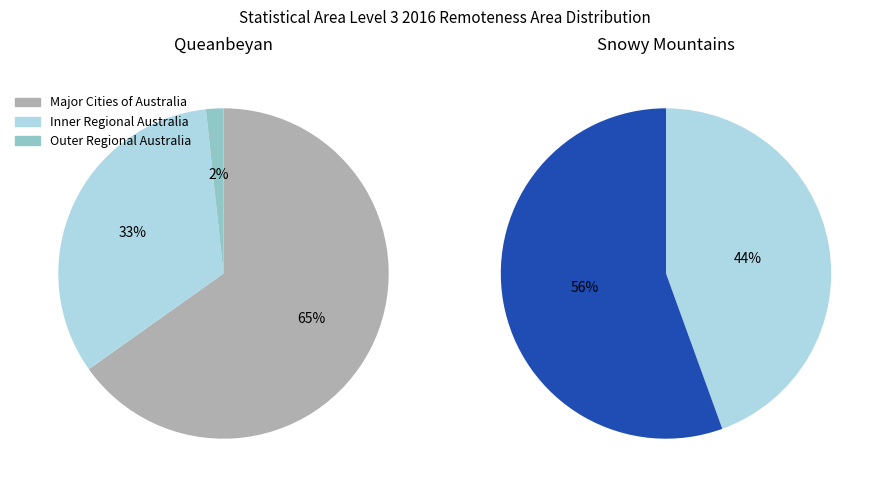

What percentage is NOT represented by Major Cities of Australia?

34.8%